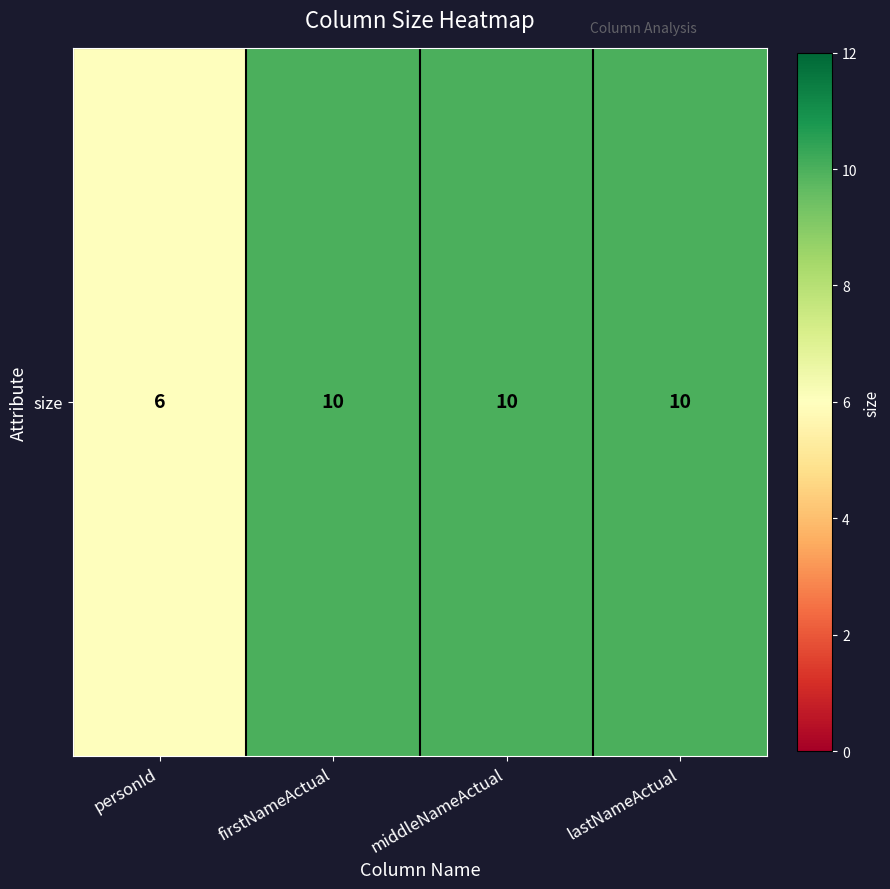

List the labels in order of value, largest first.

firstNameActual, middleNameActual, lastNameActual, personId